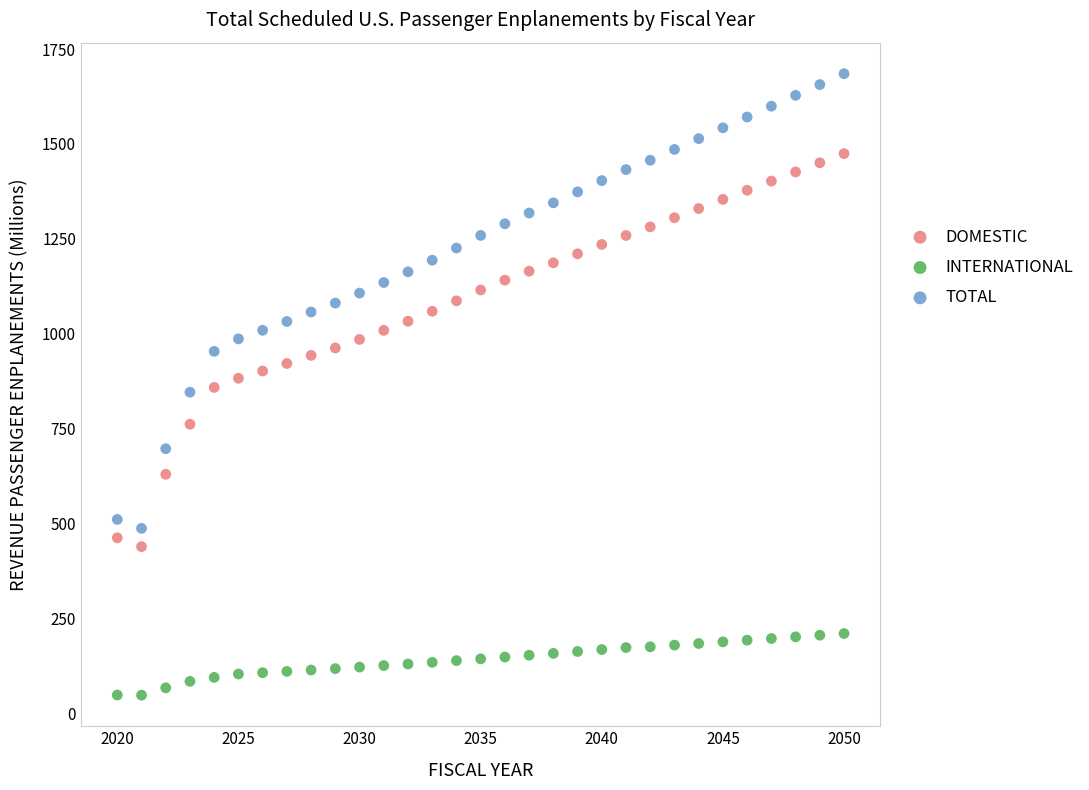

Which series has the widest spread of Y values?

TOTAL